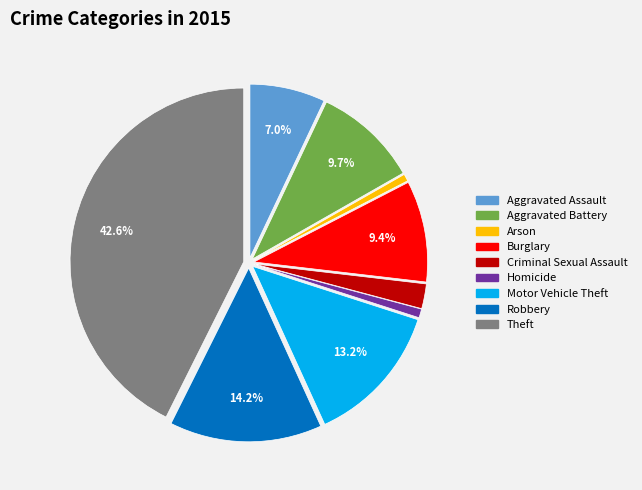

True or false: Motor Vehicle Theft accounts for 13% of the total.

True